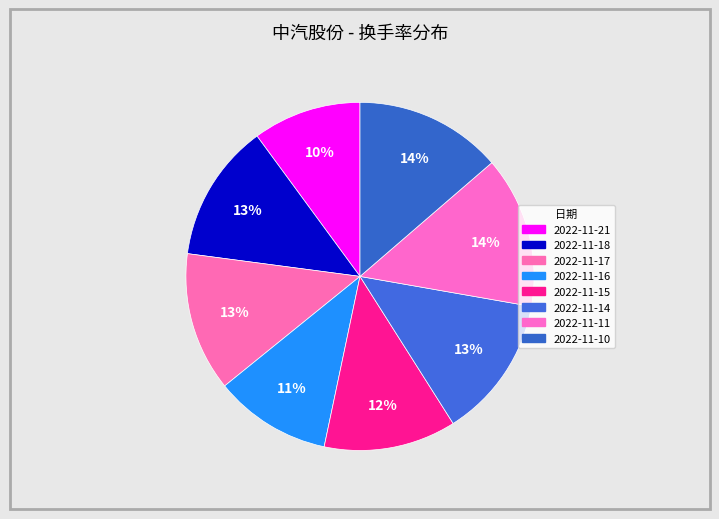

How many slices are in this pie chart?

8